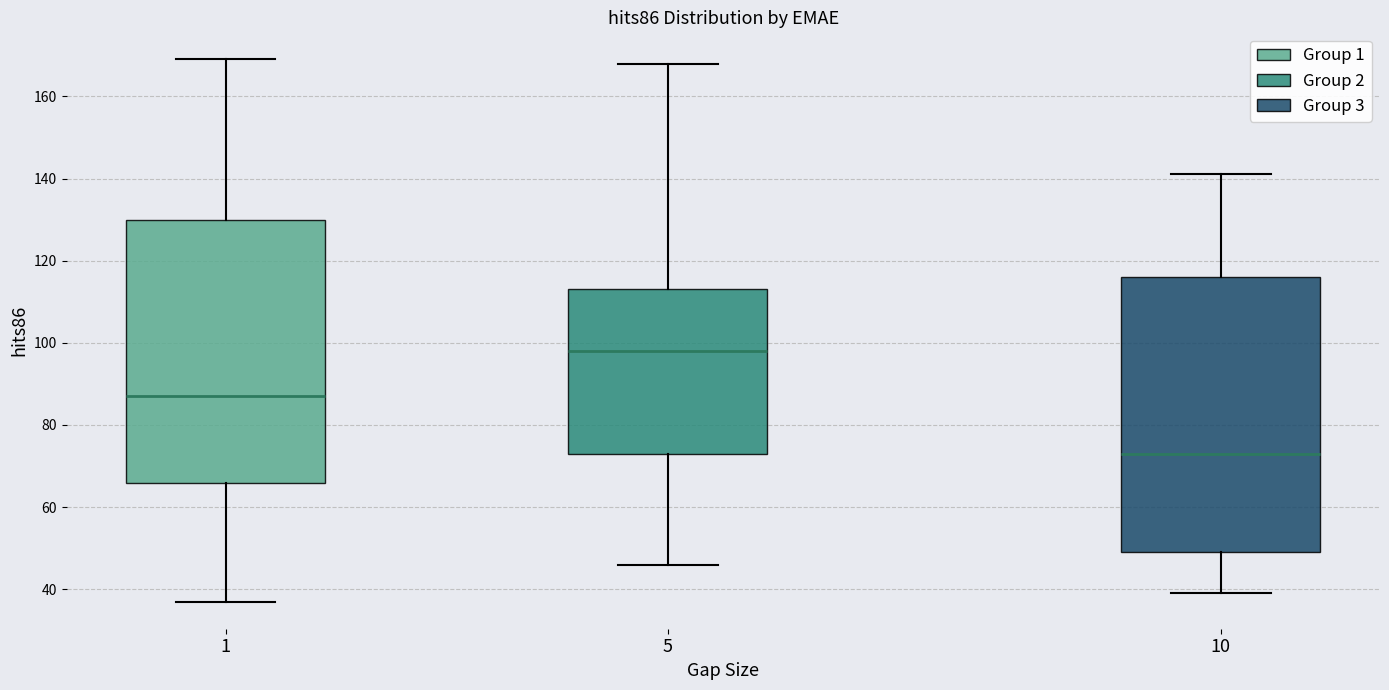

Which box has the lowest median line?

10